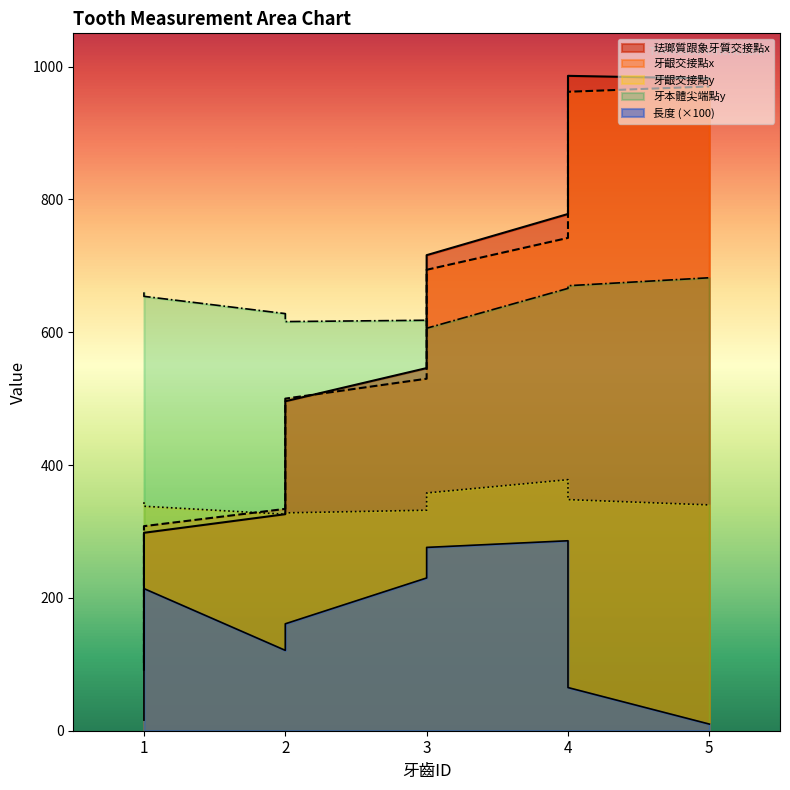

Is the value of 牙齦交接點x at 2 greater than the value of 牙齦交接點y at 2?

Yes